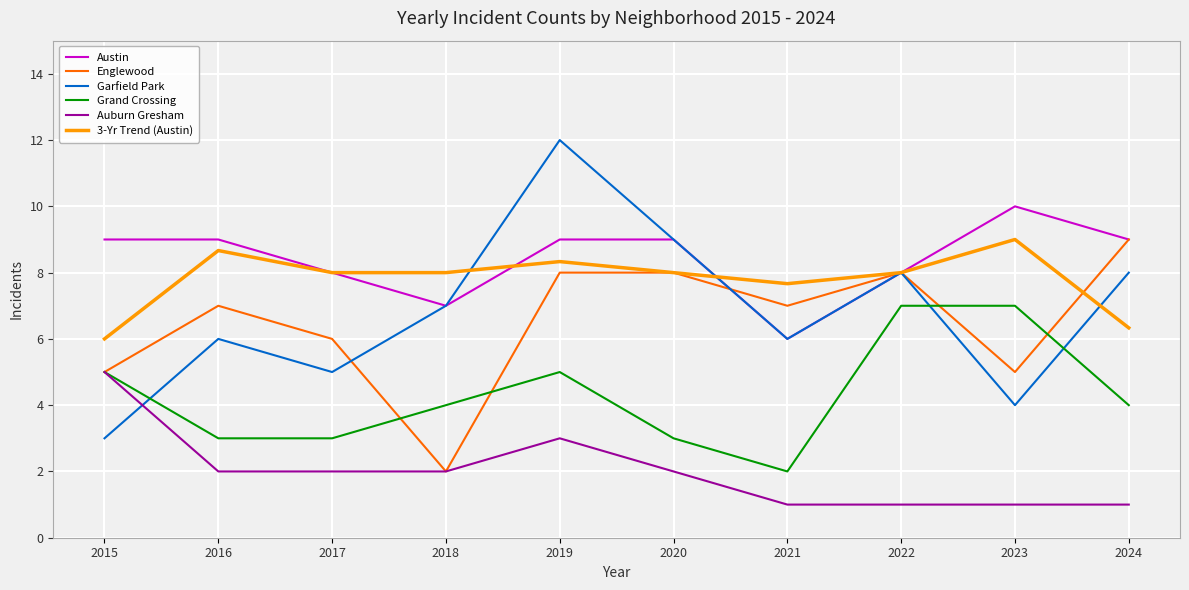

How many distinct data groups are displayed?

6